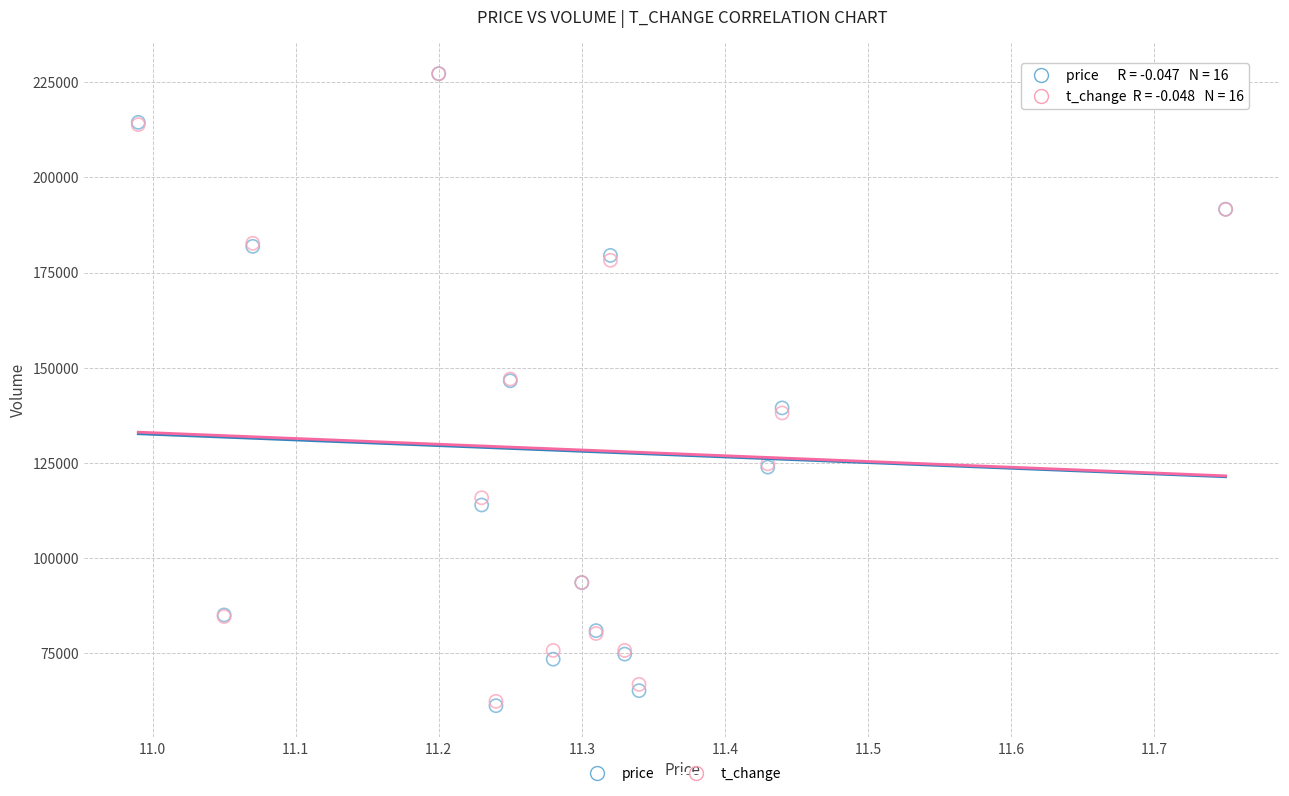

What are all the series names shown in the legend?

price, t_change